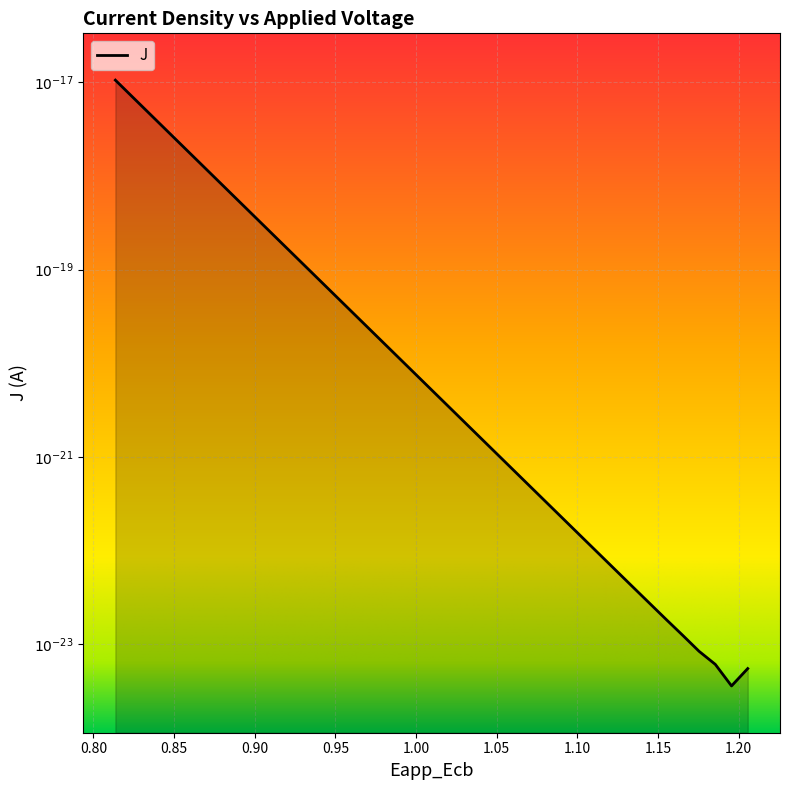

How many series are shown in this chart?

1